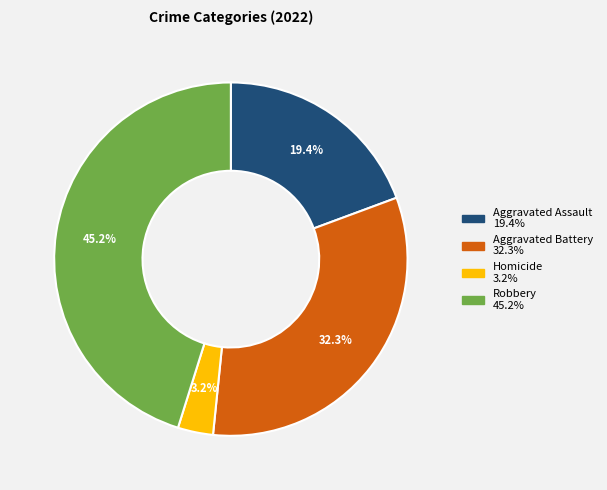

To the nearest percent, what is the average slice percentage?

25%